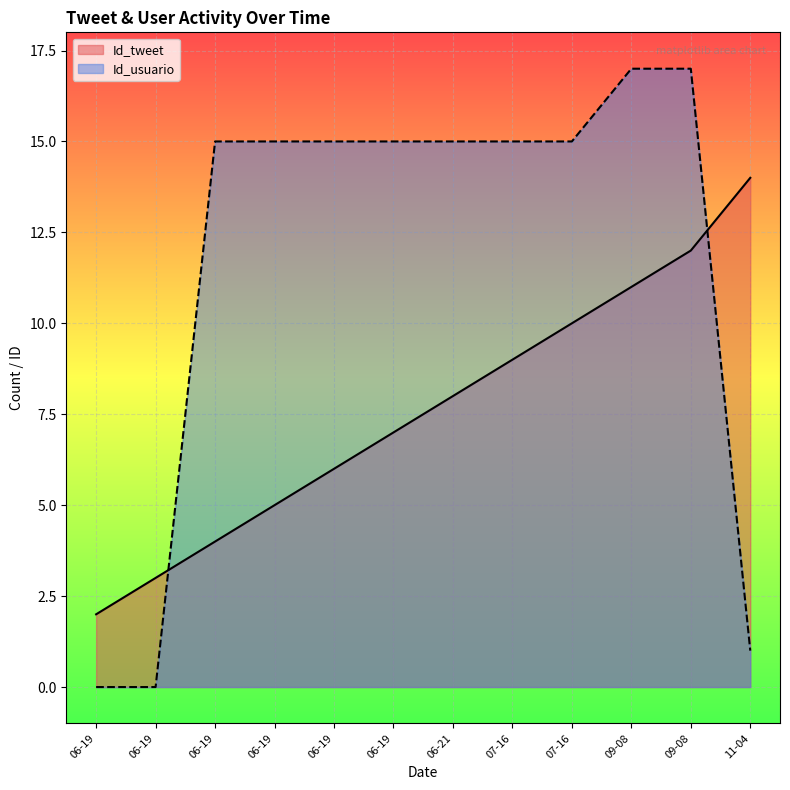

List the series in order of their peak value, lowest first.

Id_tweet, Id_usuario